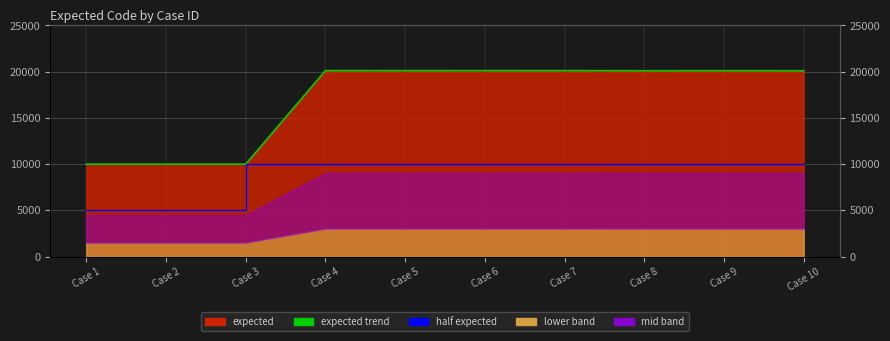

Is the value of half expected at Case 10 greater than the value of expected trend at Case 7?

No